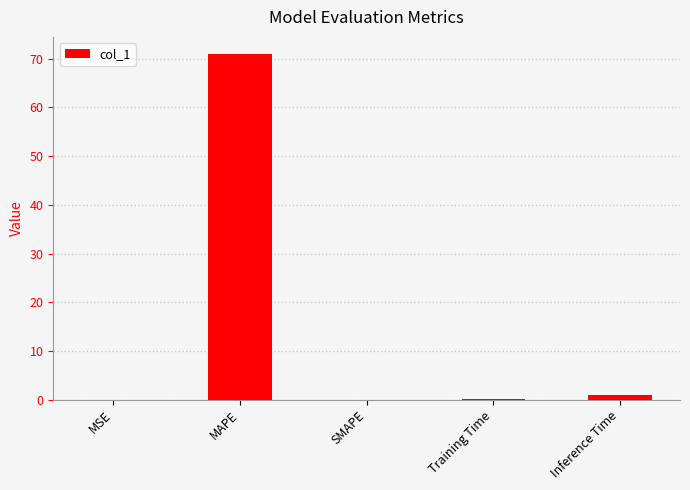

Where is the data nearest to the value 35?

Inference Time